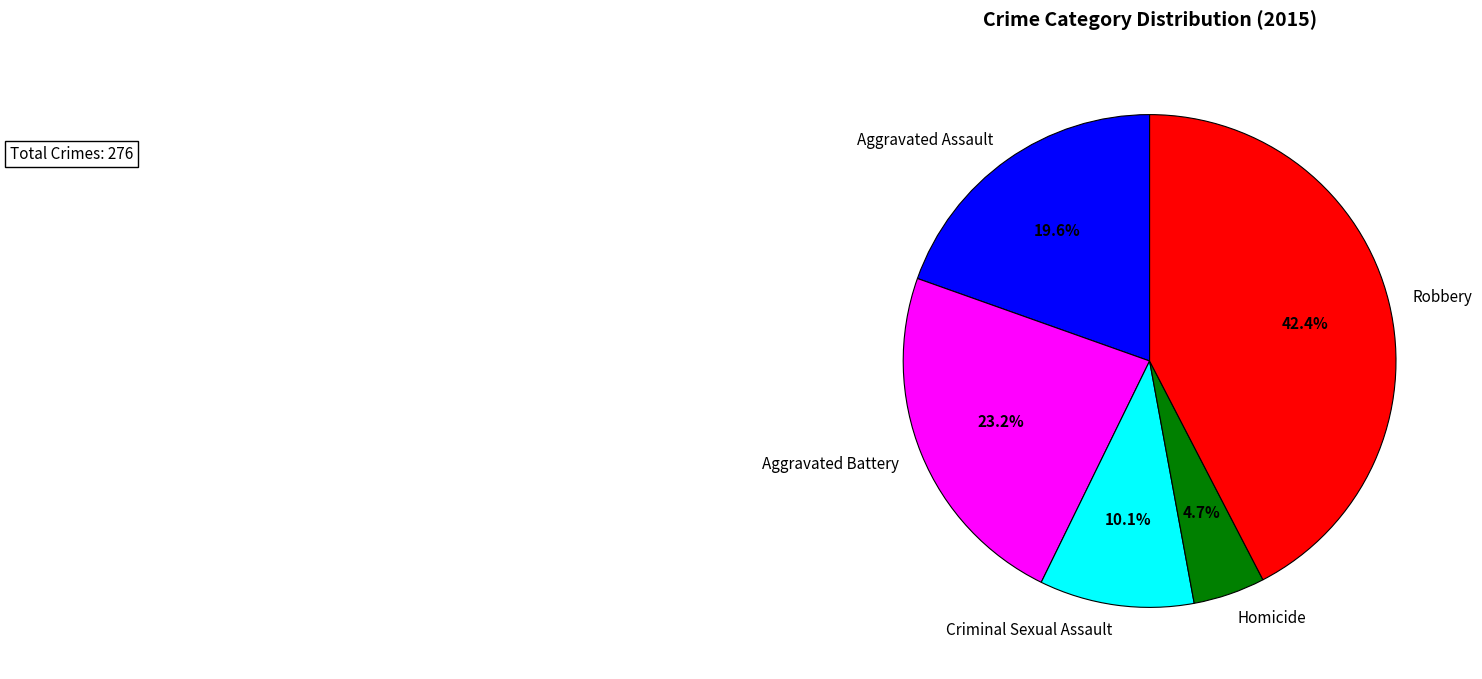

Which has a higher value, Aggravated Assault or Robbery?

Robbery